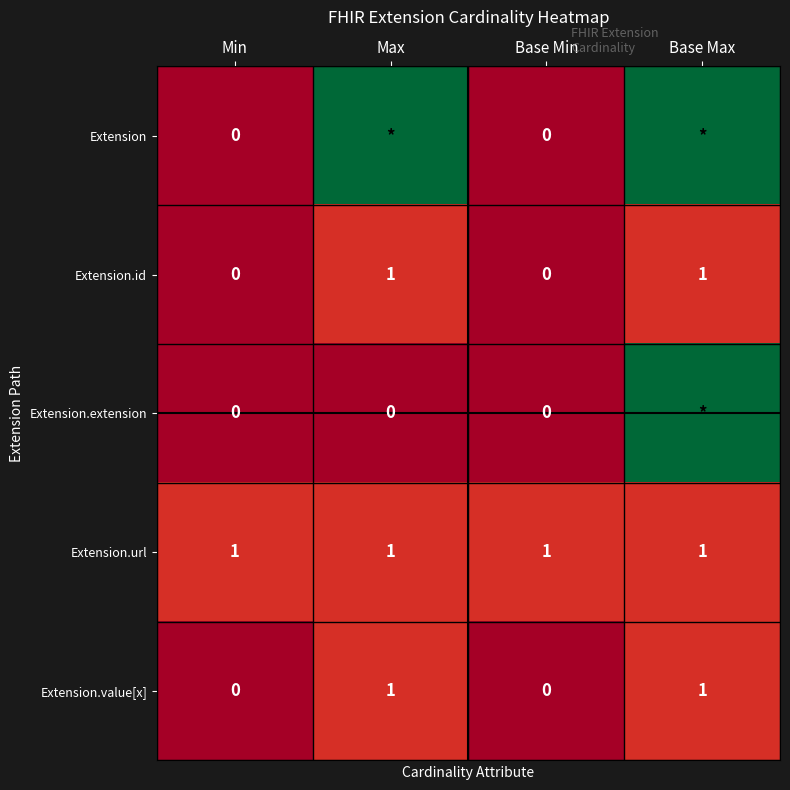

What is the total value across all series at Base Min?

1